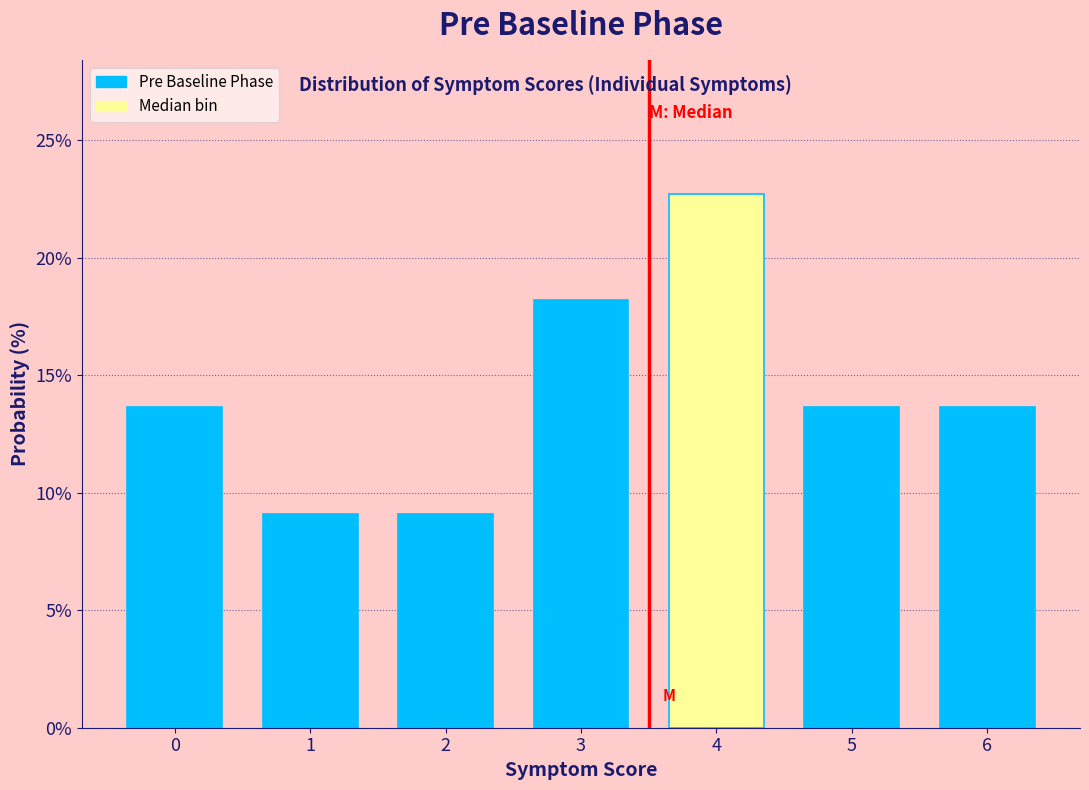

Which range on the x-axis has the tallest bar?

3.5 to 4.5